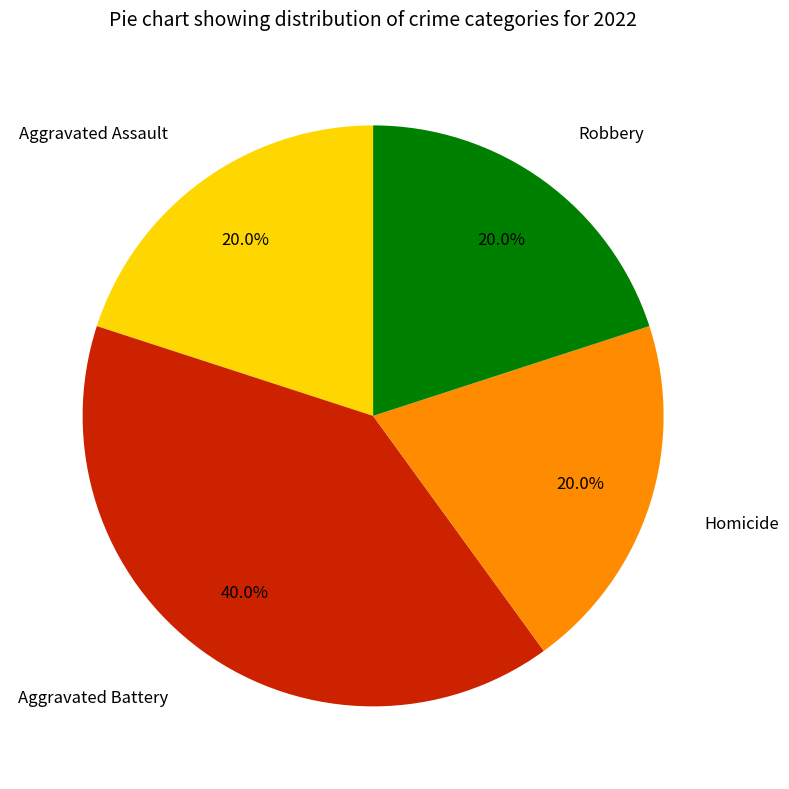

What percentage do Aggravated Assault and Robbery together represent?

40.0%